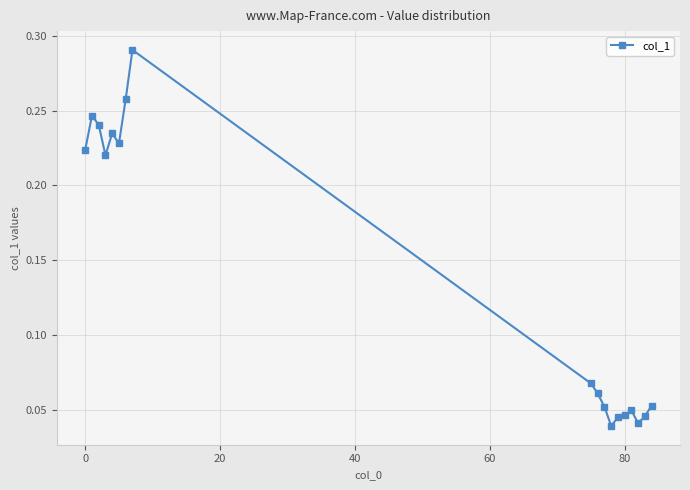

True or false: there are more than 1 points higher than both neighbors.

True